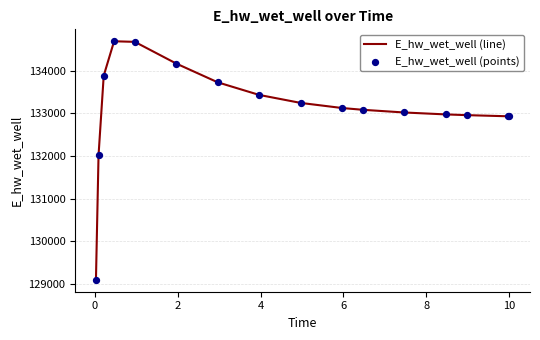

What is the smallest value displayed?

129093.7